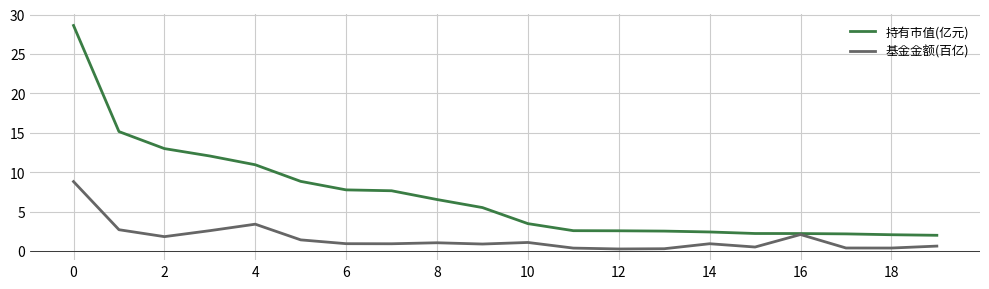

What are all the series names shown in the legend?

持有市值(亿元), 基金金额(百亿)